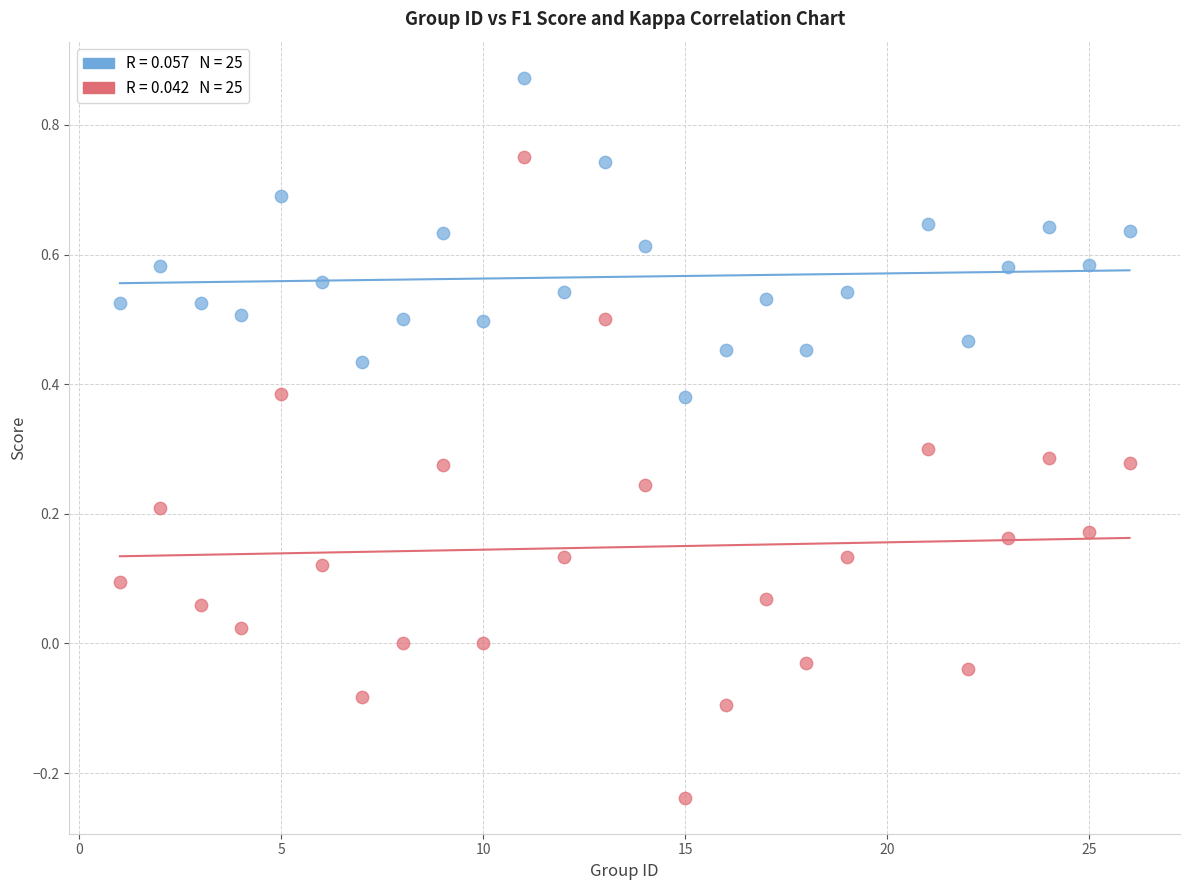

Across all data points, what is the range of X values (max minus min)?

25.0